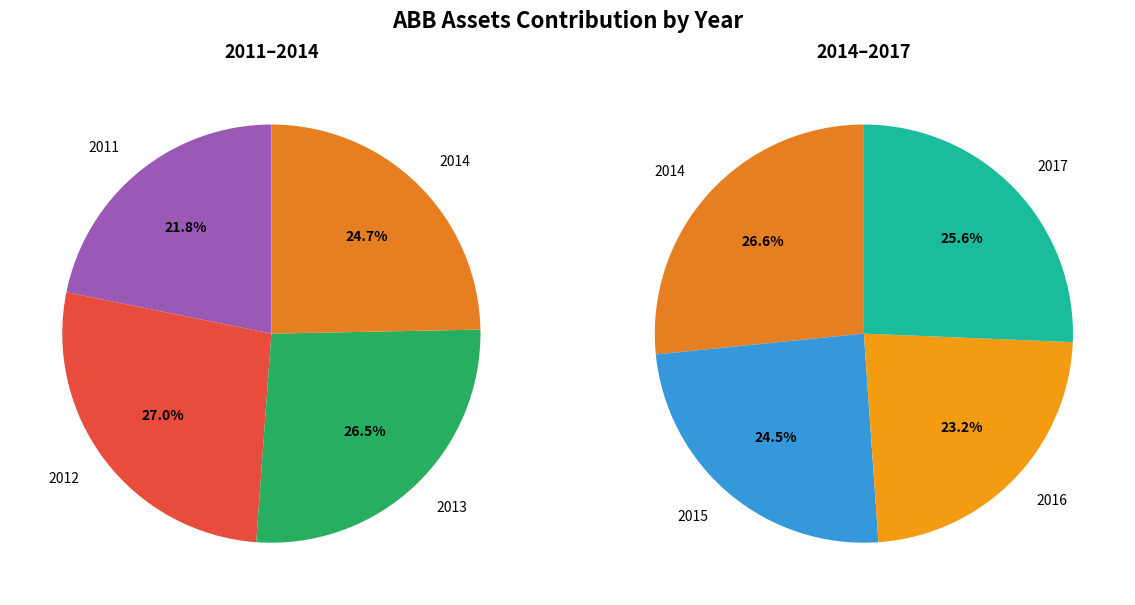

Is there any slice that represents more than half of the pie?

No